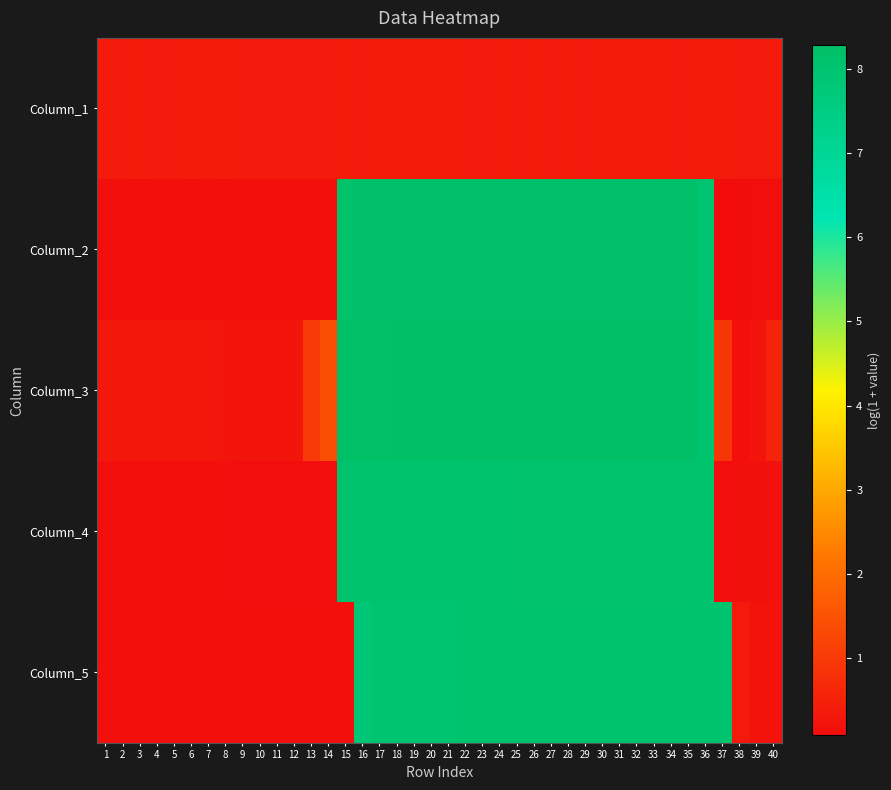

List the series in order of their peak value, highest first.

Column_3, Column_2, Column_4, Column_5, Column_1